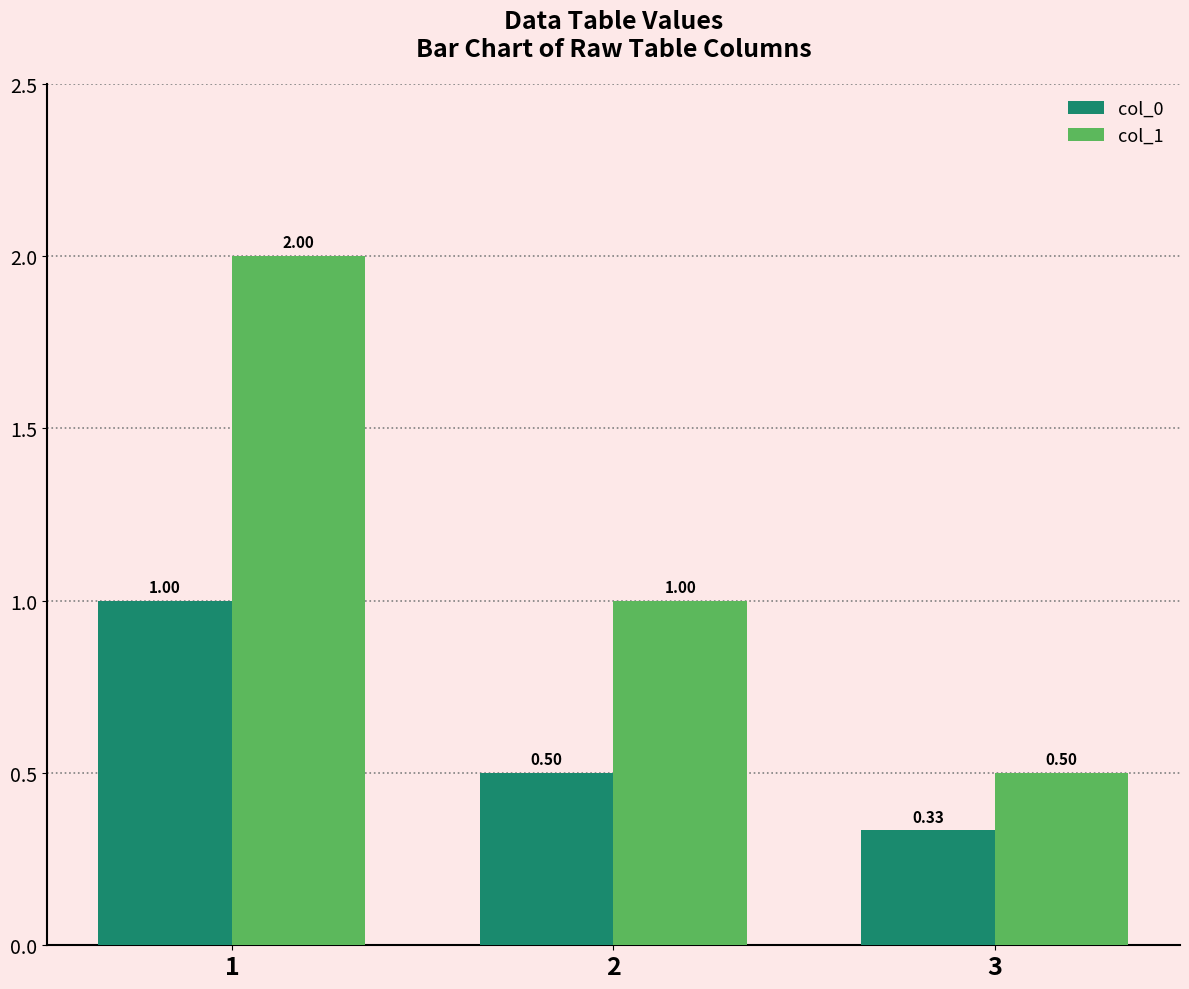

Is it true that col_0 equals 0.6 at 1?

False